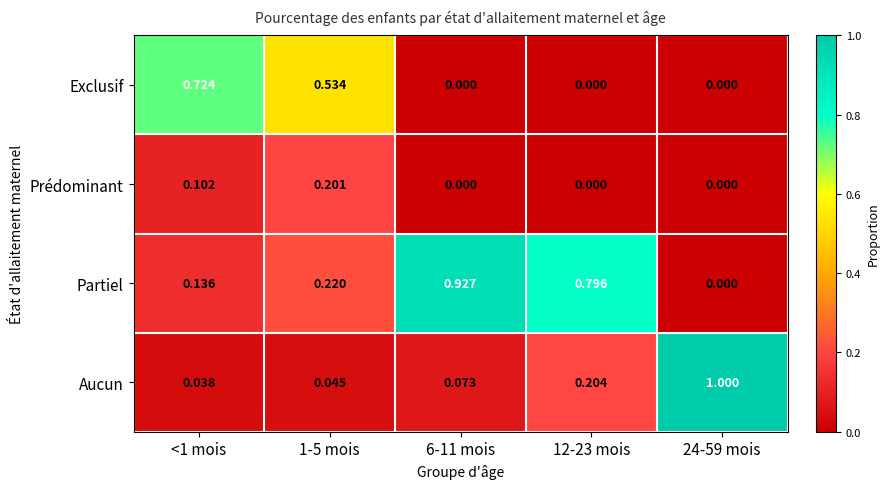

Which series has the largest total across all categories?

Partiel